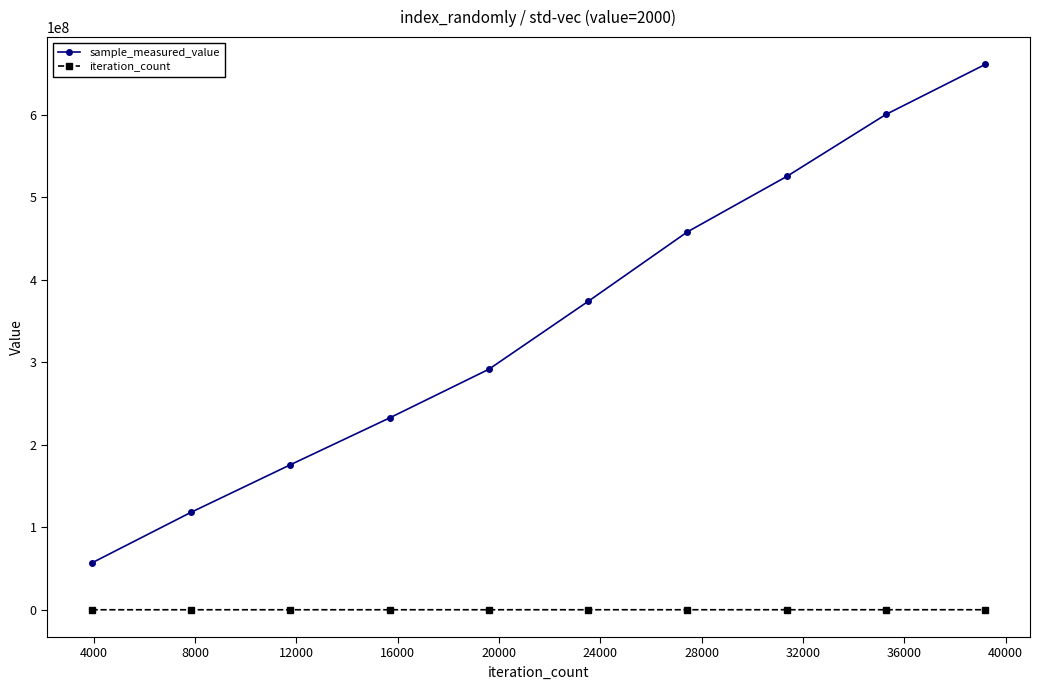

True or false: sample_measured_value and iteration_count cross at least once.

False